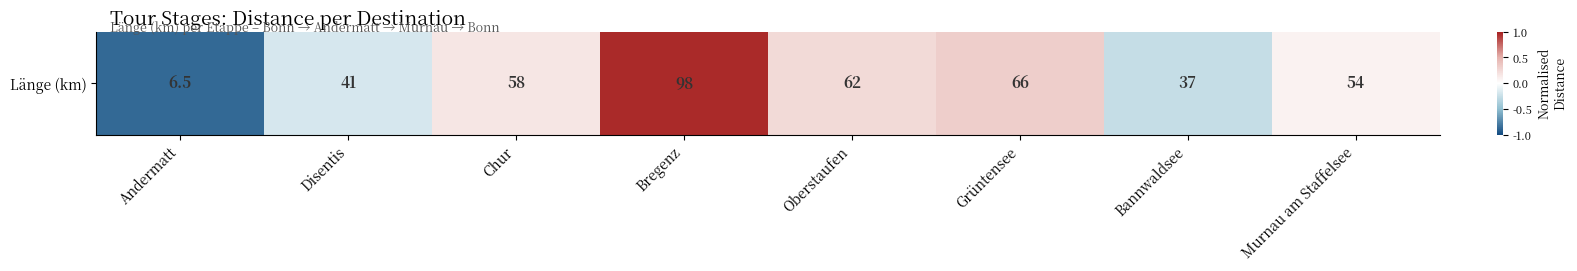

At which category does the chart reach its peak across all series?

Bregenz